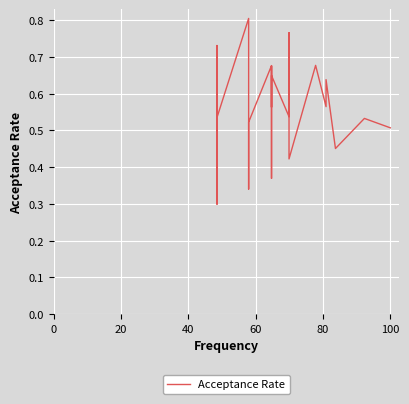

The value at 30 is 1.0. True or false?

False